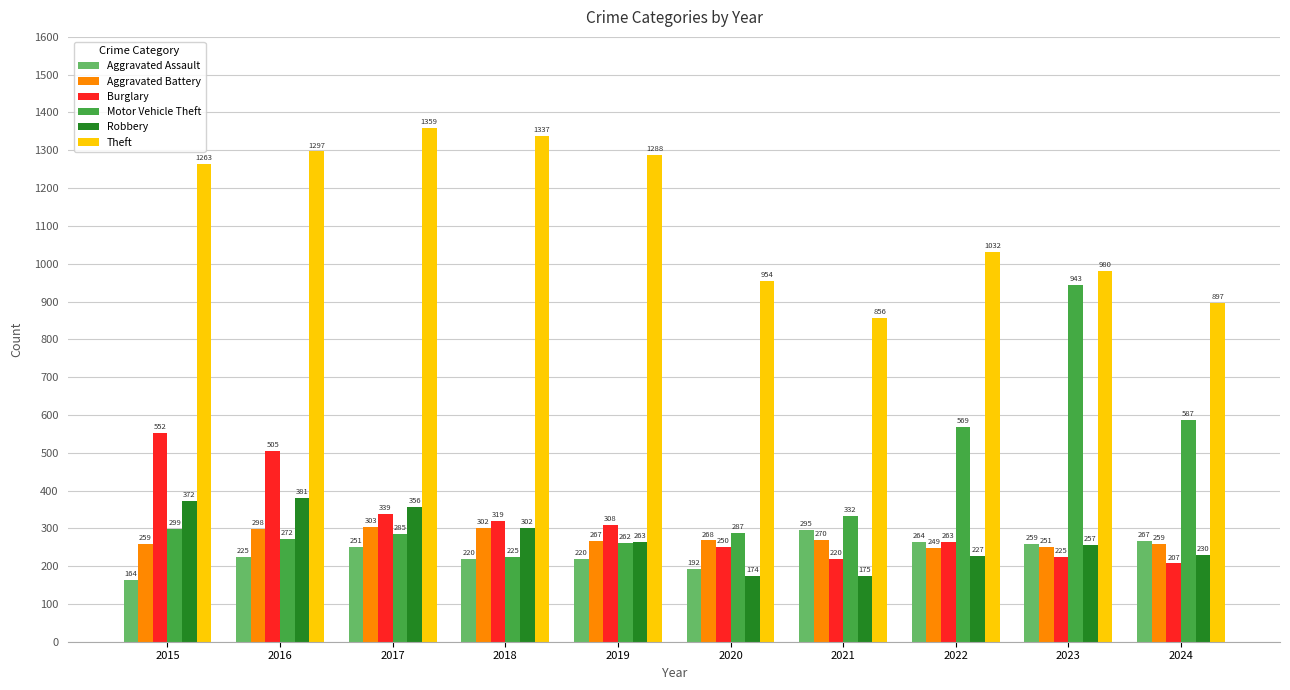

How many bars are there in total?

60